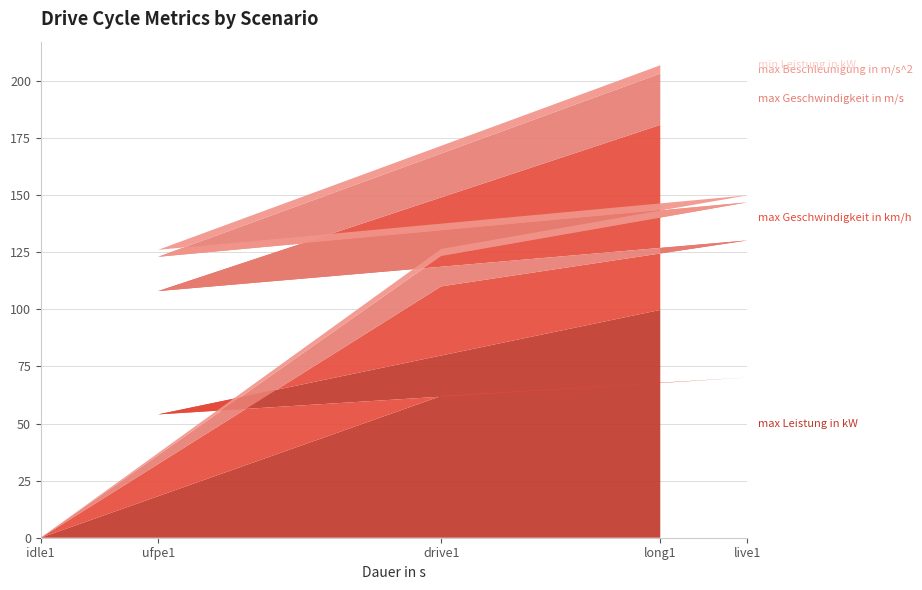

Reading left to right, transcribe all the data shown in this chart.

max Leistung in kW: idle1=0.0	drive1=62.1	live1=70.2	ufpe1=54.0	long1=99.8
max Geschwindigkeit in km/h: idle1=0.0	drive1=48.0	live1=60.0	ufpe1=54.0	long1=81.0
max Geschwindigkeit in m/s: idle1=0.0	drive1=13.3	live1=16.7	ufpe1=15.0	long1=22.5
max Beschleunigung in m/s^2: idle1=0.0	drive1=3.1	live1=3.1	ufpe1=3.1	long1=3.6
min Leistung in kW: idle1=0.0	drive1=0.0	live1=0.0	ufpe1=0.0	long1=0.0